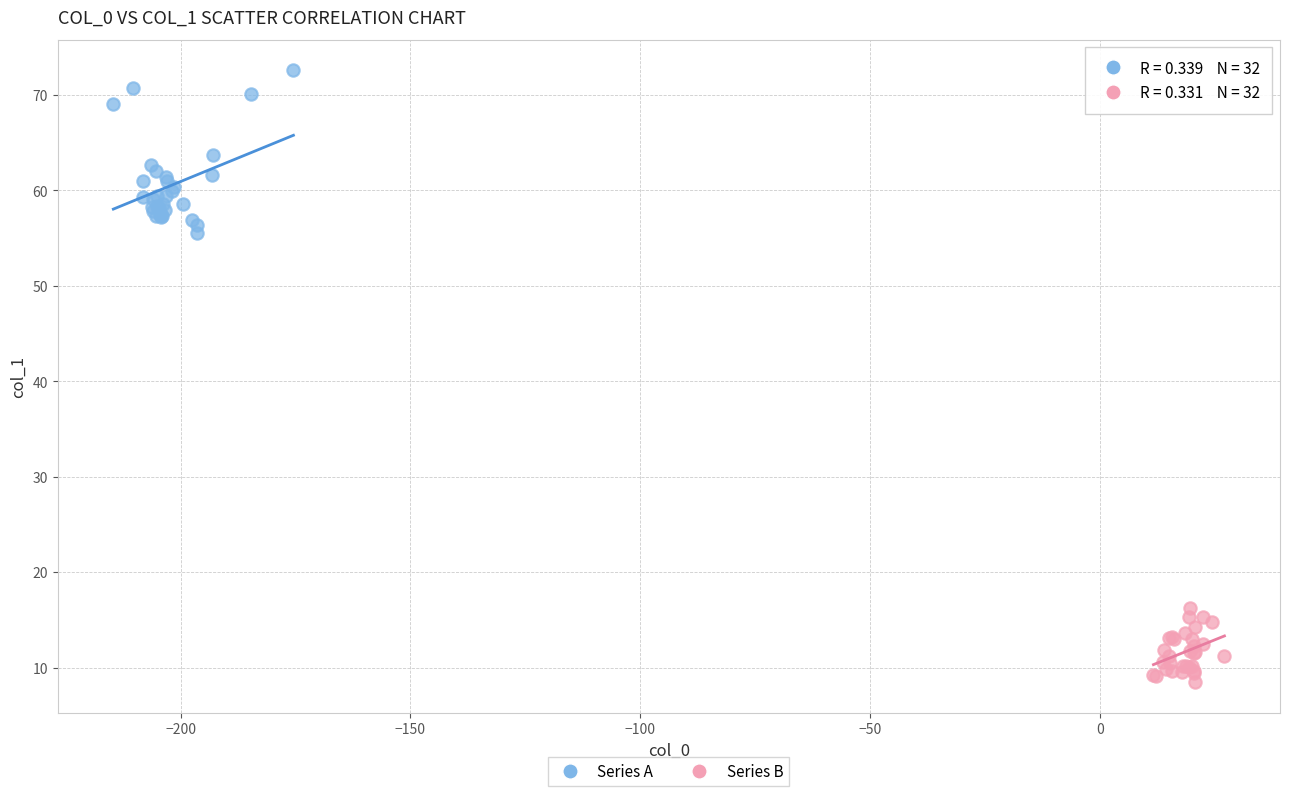

Which series has the largest Y range (max minus min)?

Series A